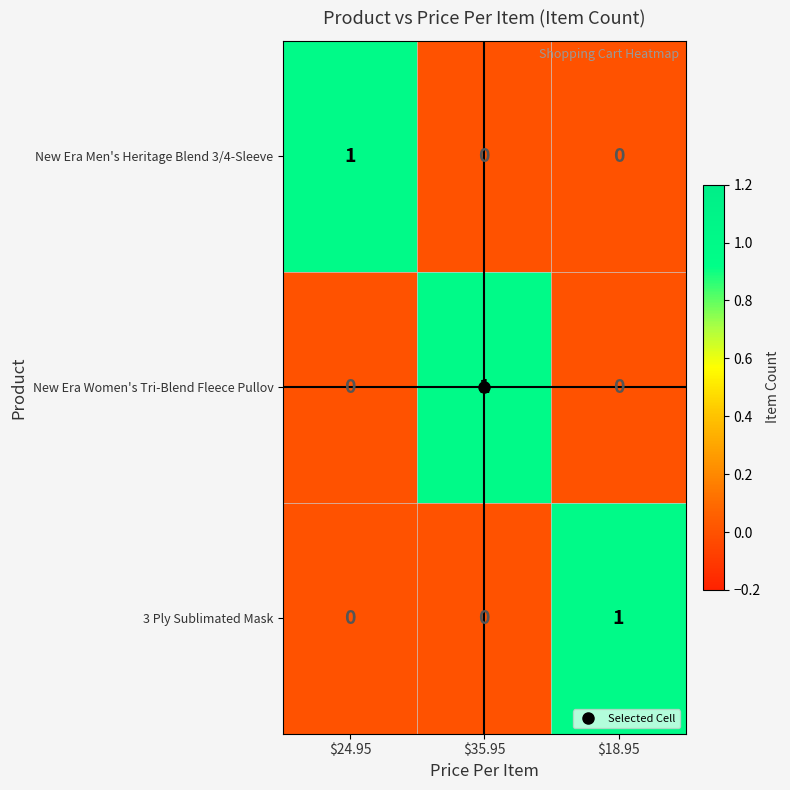

The New Era Men's Heritage Blend 3/4-Sleeve series shows -1 at $18.95. True or false?

False